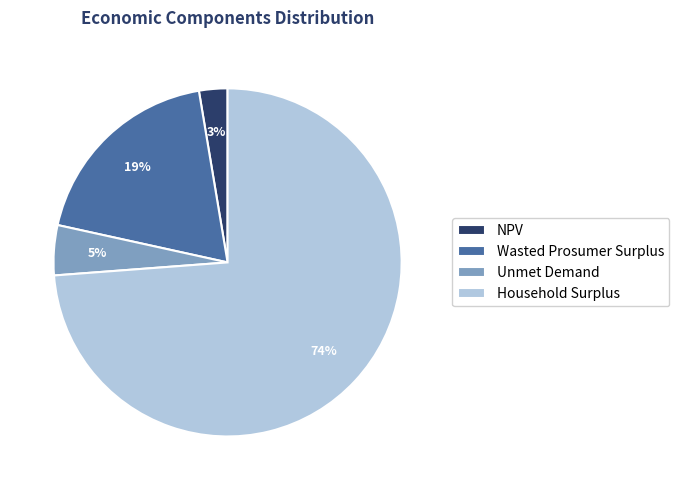

Approximately how many times larger is the value at NPV compared to Unmet Demand?

0.6